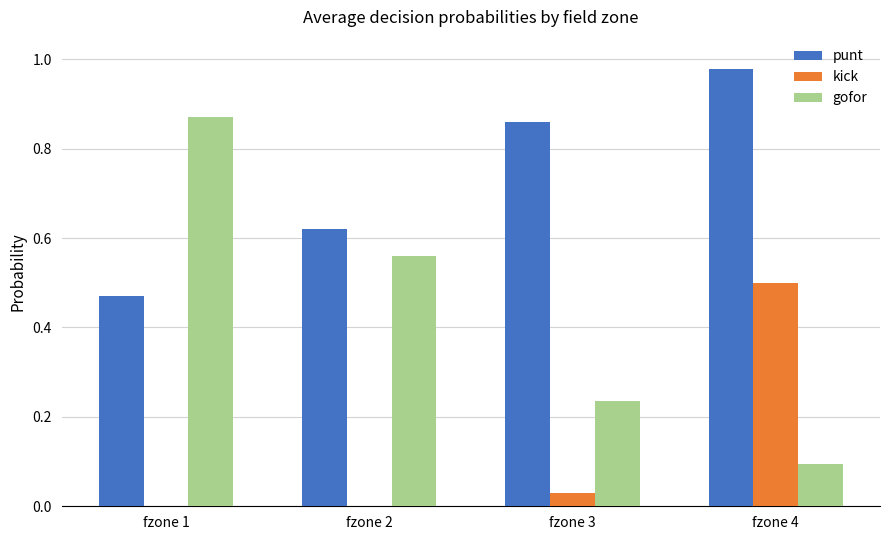

How many series are shown in this chart?

3